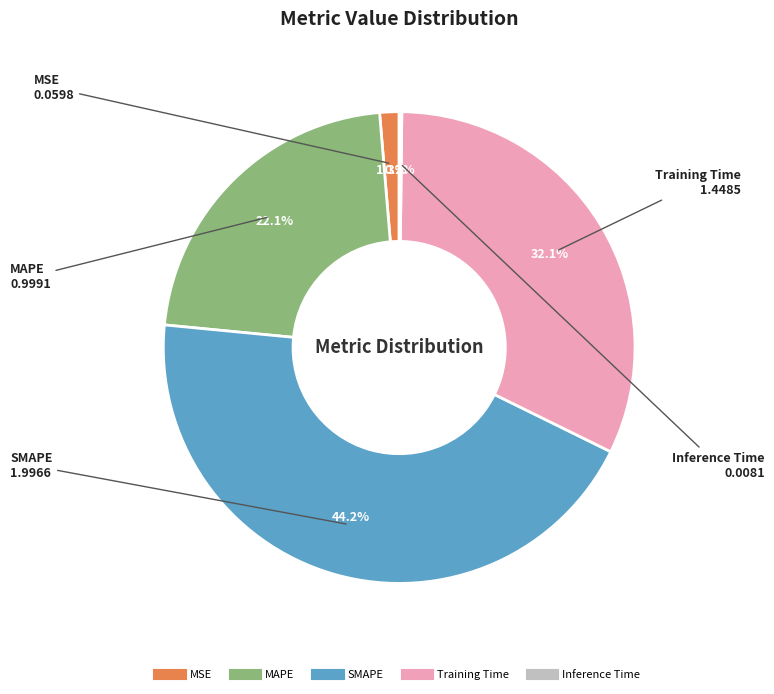

Which slice is the largest?

SMAPE